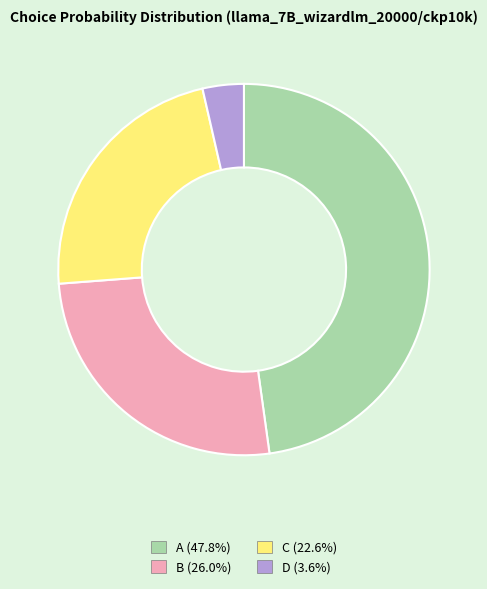

Which category has the smallest portion of the pie?

D